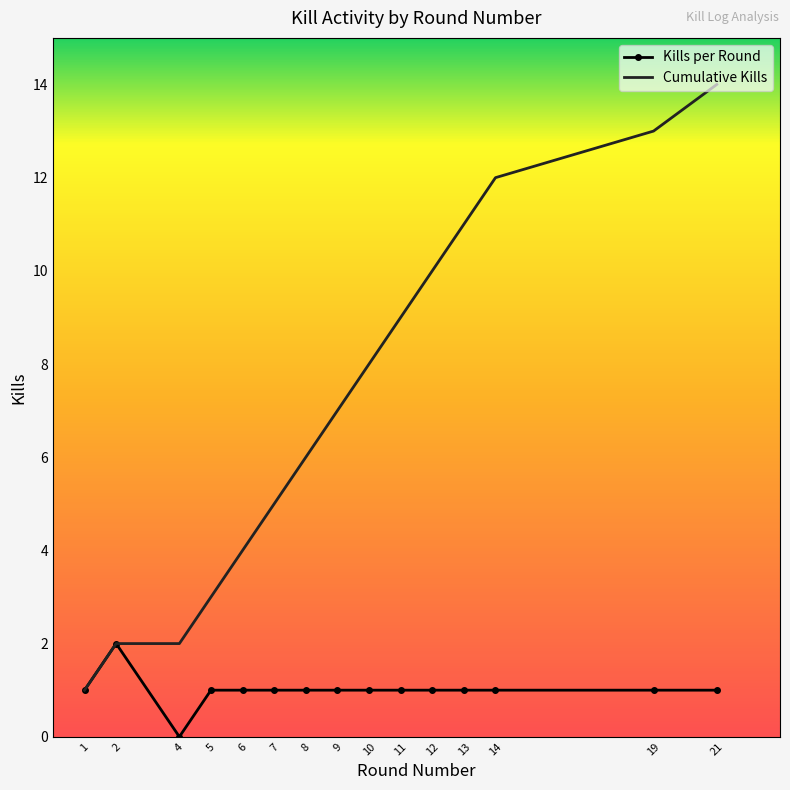

Reading right to left, transcribe all the data shown in this chart.

Kills per Round: 21=1	19=1	14=1	13=1	12=1	11=1	10=1	9=1	8=1	7=1	6=1	5=1	4=0	2=2	1=1
Cumulative Kills: 21=14	19=13	14=12	13=11	12=10	11=9	10=8	9=7	8=6	7=5	6=4	5=3	4=2	2=2	1=1